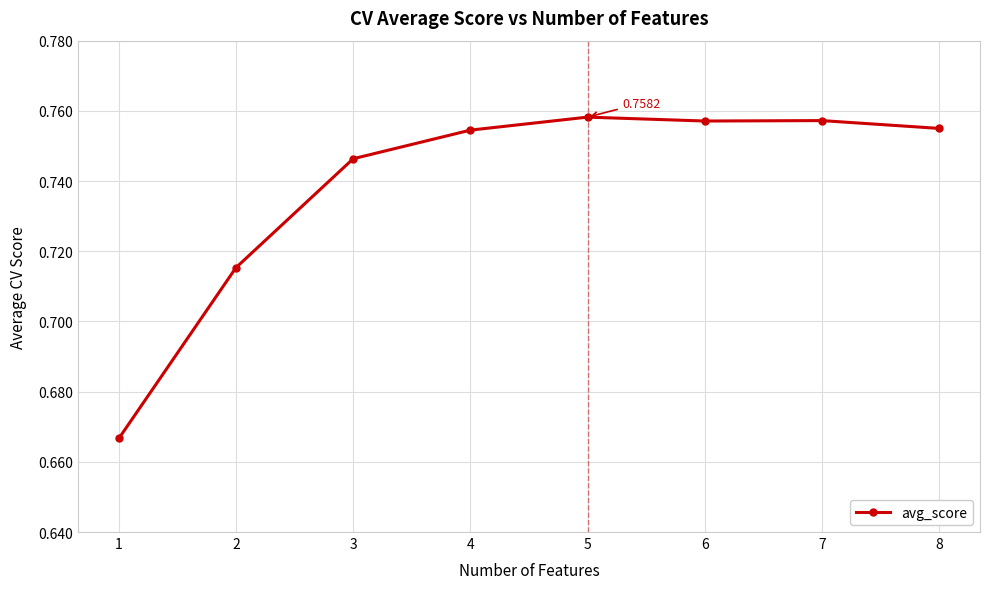

What is the difference between the maximum and minimum values?

0.1